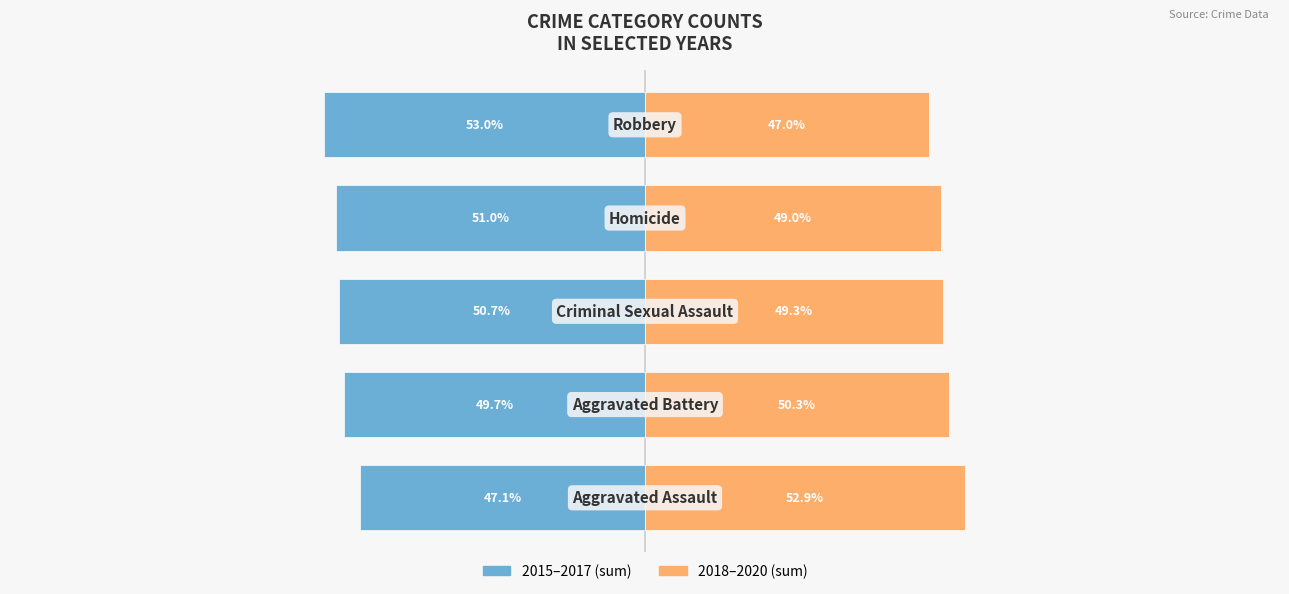

Reading left to right, what are all the values shown in this chart?

2015–2017 (sum): 0=-47.1	1=-49.7	2=-50.7	3=-51.0	4=-53.0
2018–2020 (sum): 0=52.9	1=50.3	2=49.3	3=49.0	4=47.0